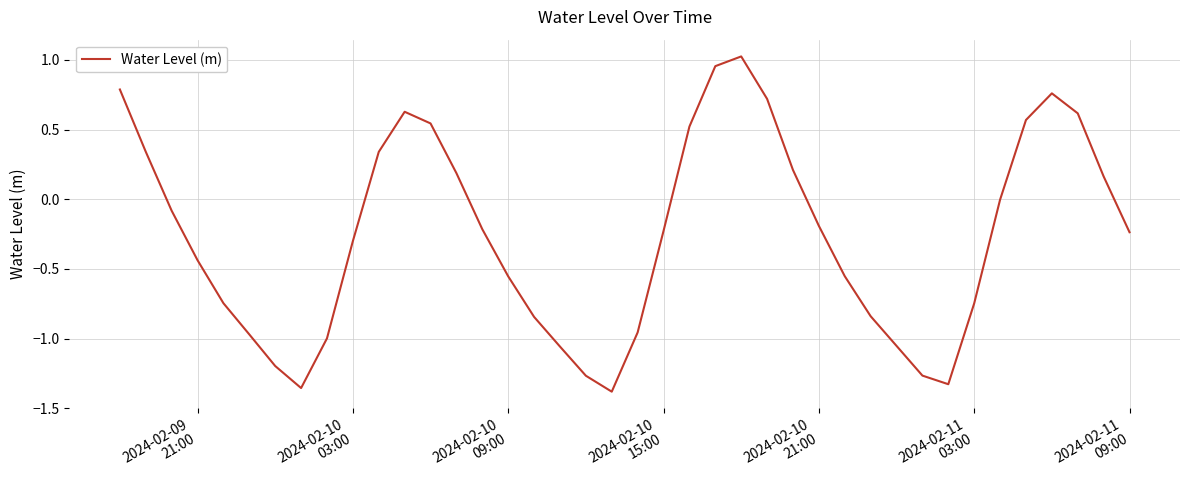

What is the difference between the maximum and minimum values?

2.4